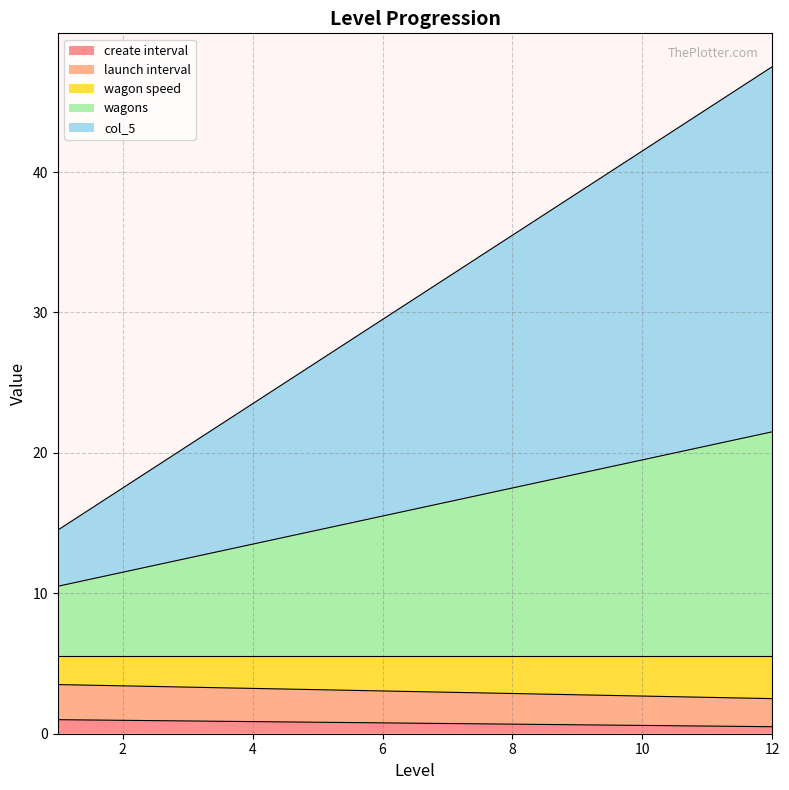

At which category is the sum across all series the highest?

12